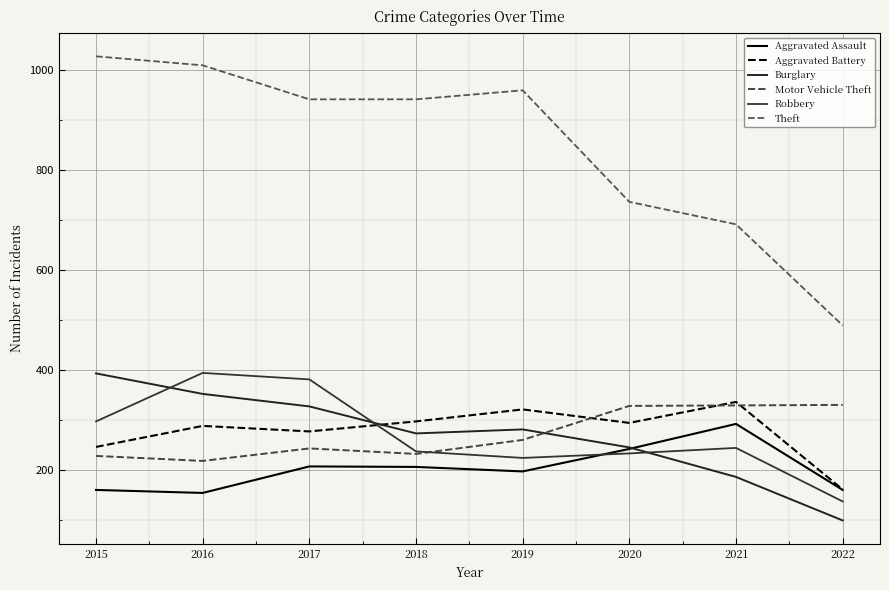

How many lines are shown in the chart?

6